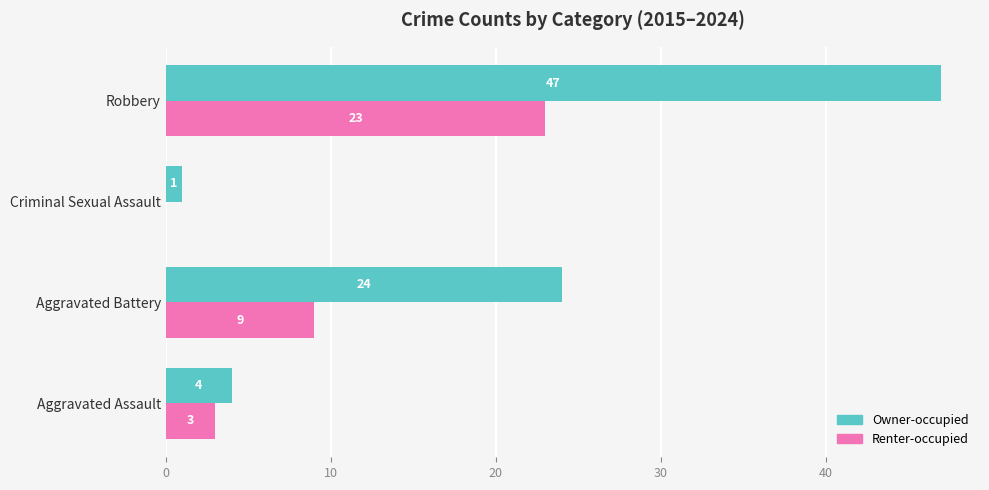

Read the Renter-occupied value at Robbery, to the nearest 5.

25